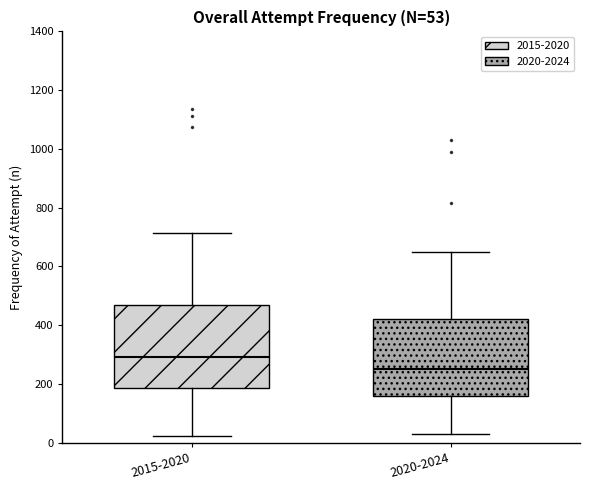

Which box's median line is the highest?

2015-2020